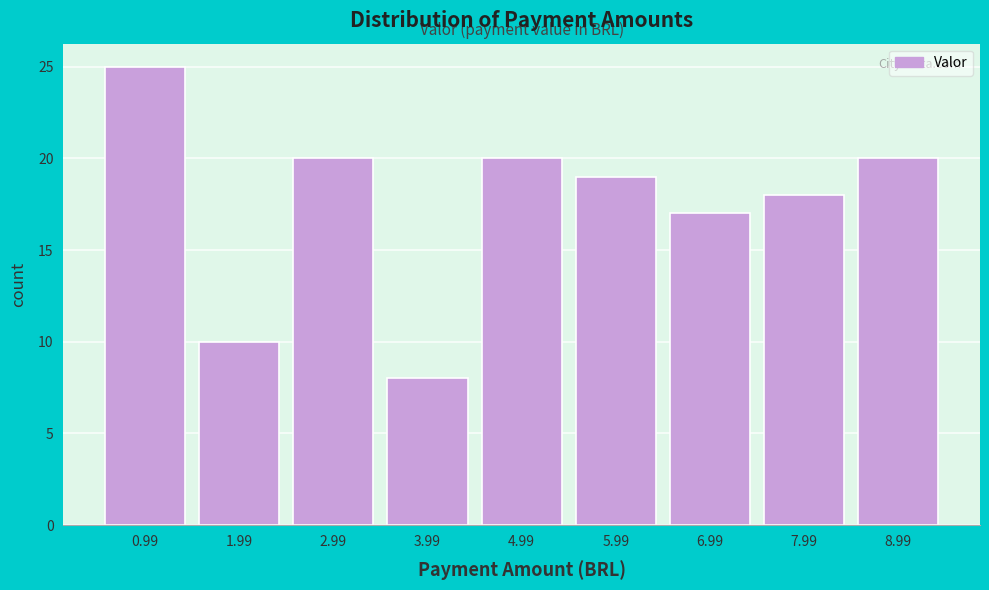

Reading left to right, transcribe all the data shown in this chart.

25	10	20	8	20	19	17	18	20